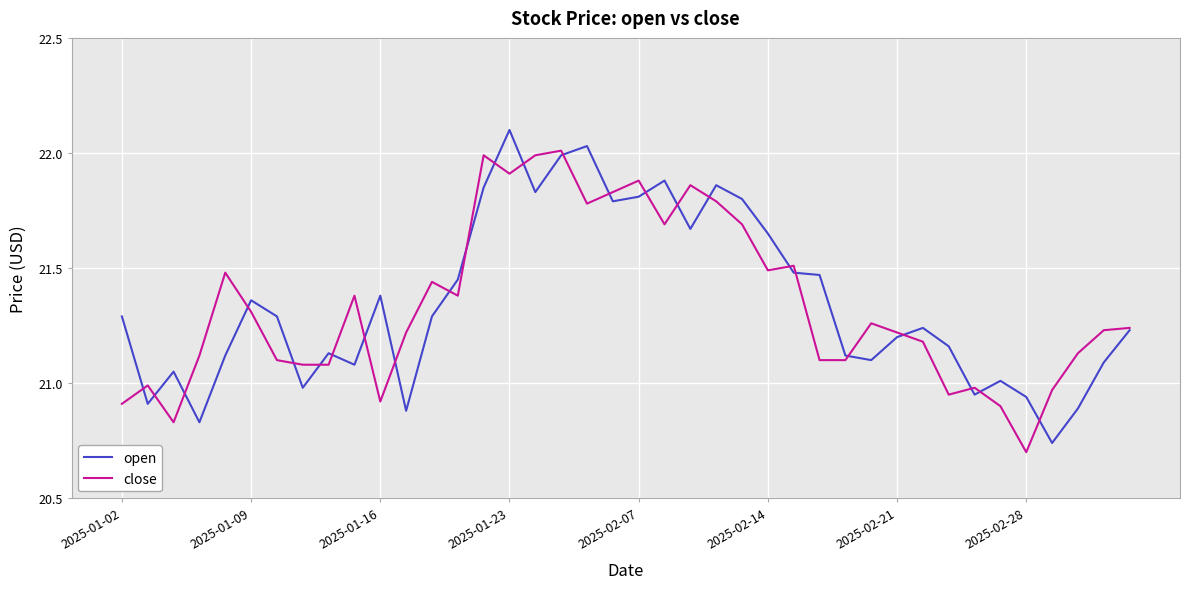

Rank the series by their maximum value, from lowest to highest.

close, open